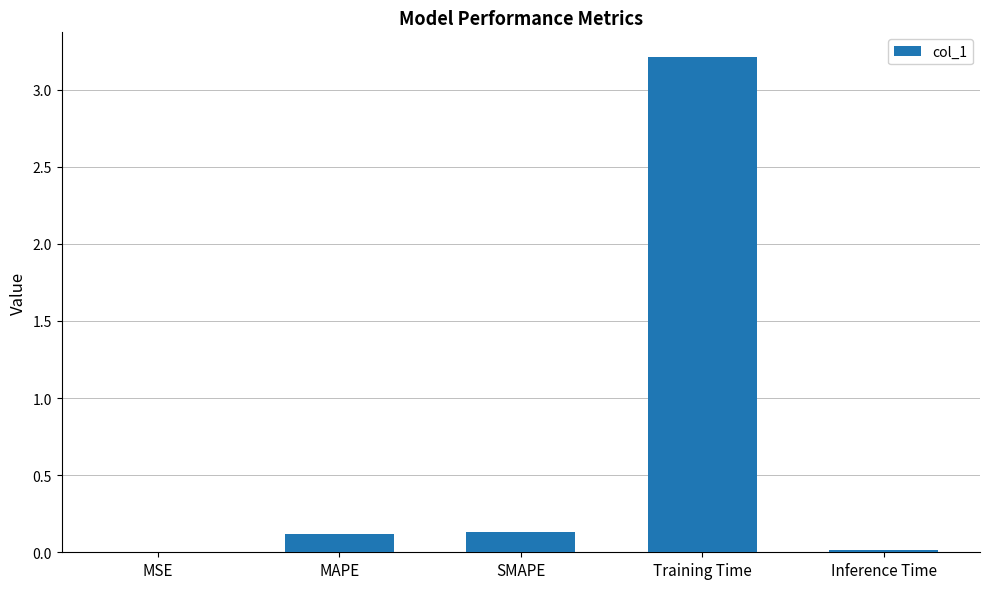

Count the number of data series in this chart.

1